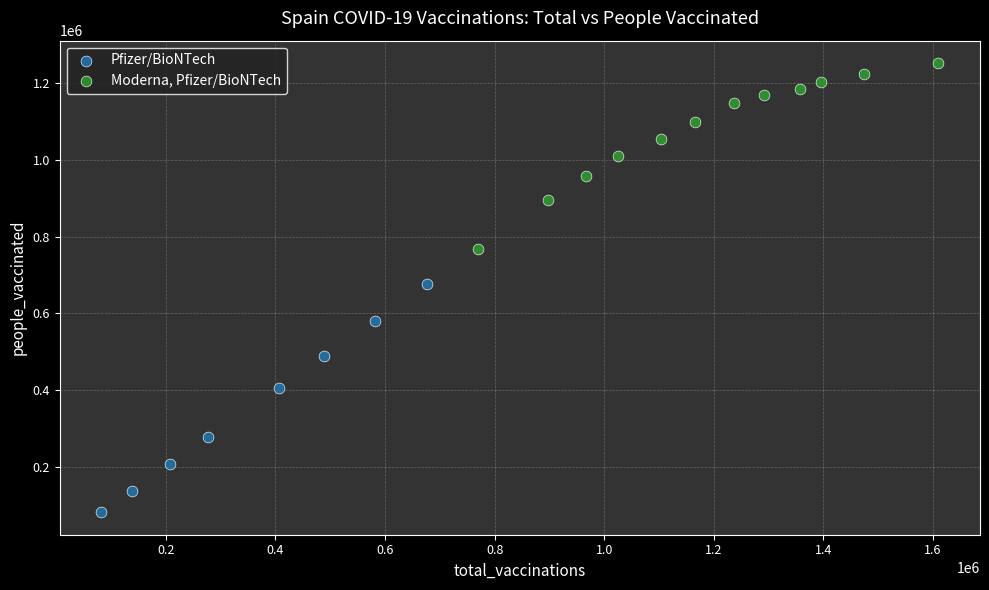

Which series has the largest Y range (max minus min)?

Pfizer/BioNTech